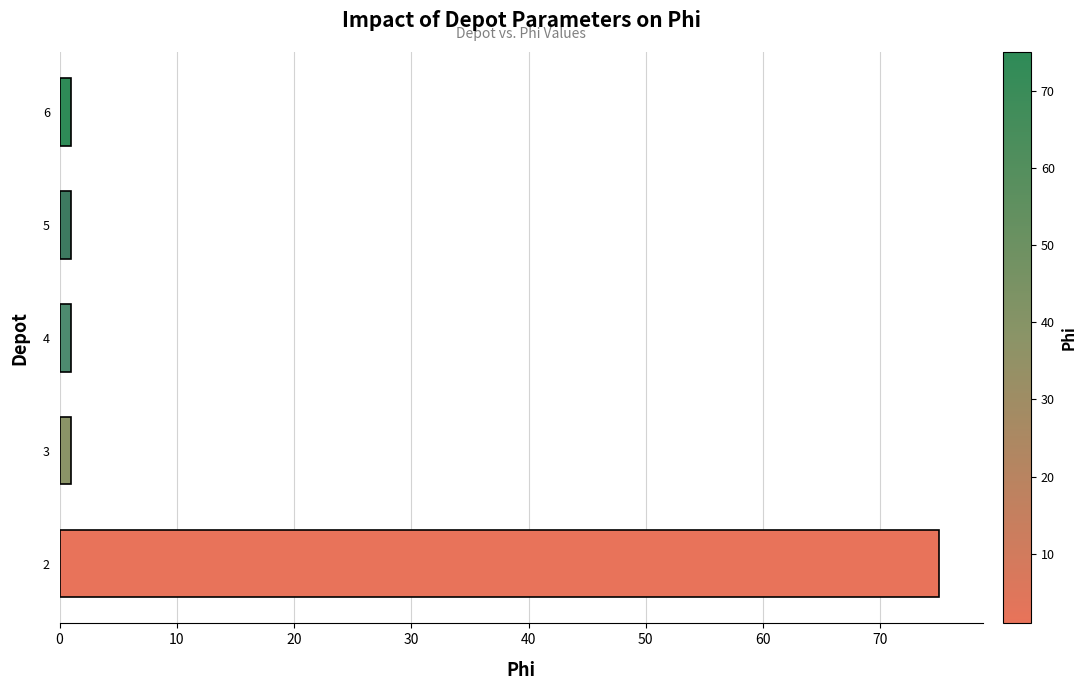

What is the greatest value displayed?

75